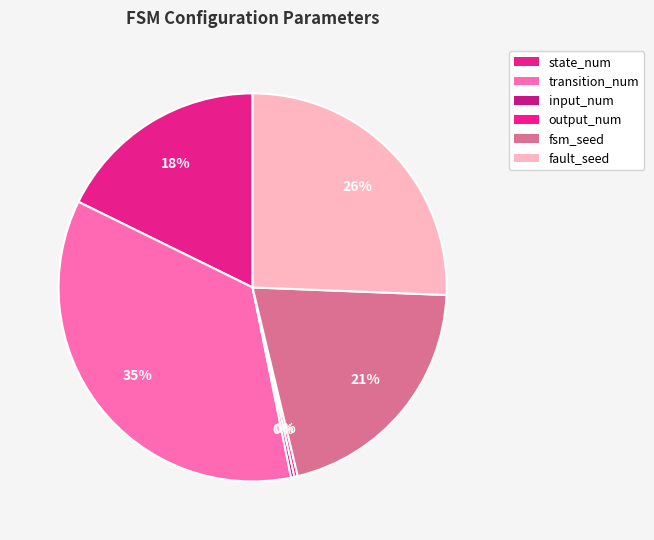

Does transition_num account for over 50% of the chart?

No